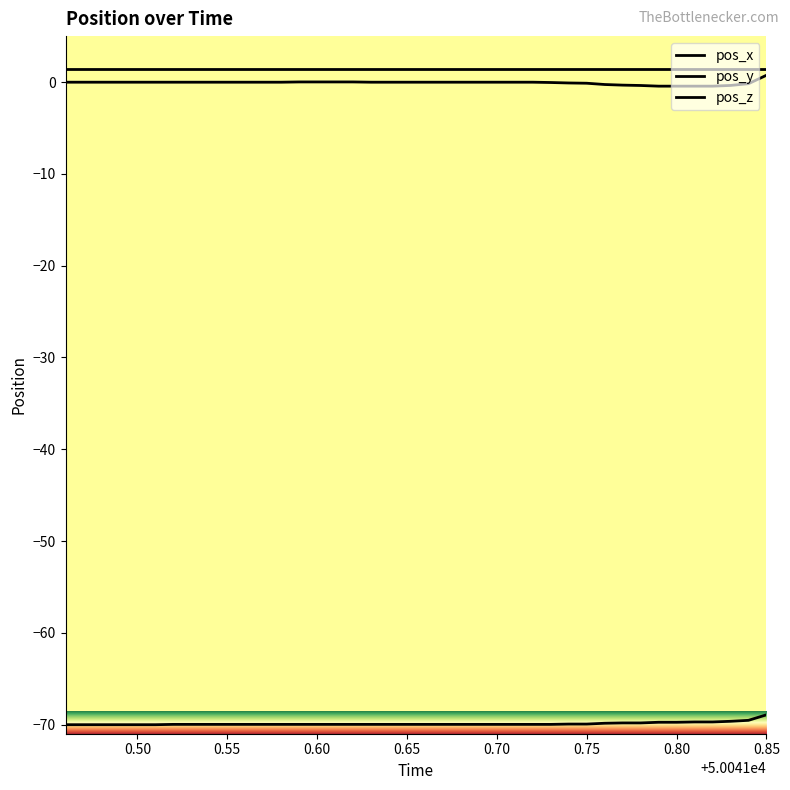

Does the chart display data point markers on the line(s)?

No